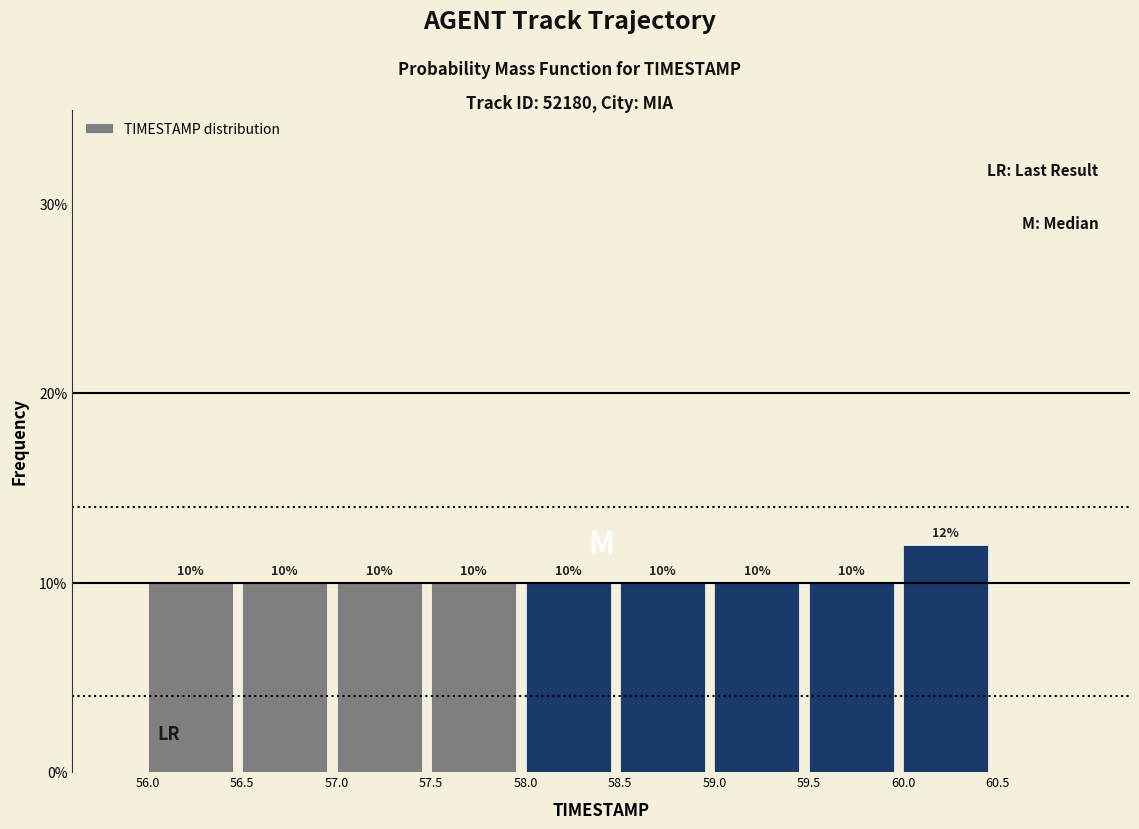

Reading left to right, list every bar in this chart as the range it spans on the x-axis followed by its height.

56.0 to 56.5: 10
56.5 to 57.0: 10
57.0 to 57.5: 10
57.5 to 58.0: 10
58.0 to 58.5: 10
58.5 to 59.0: 10
59.0 to 59.5: 10
59.5 to 60.0: 10
60.0 to 60.5: 12